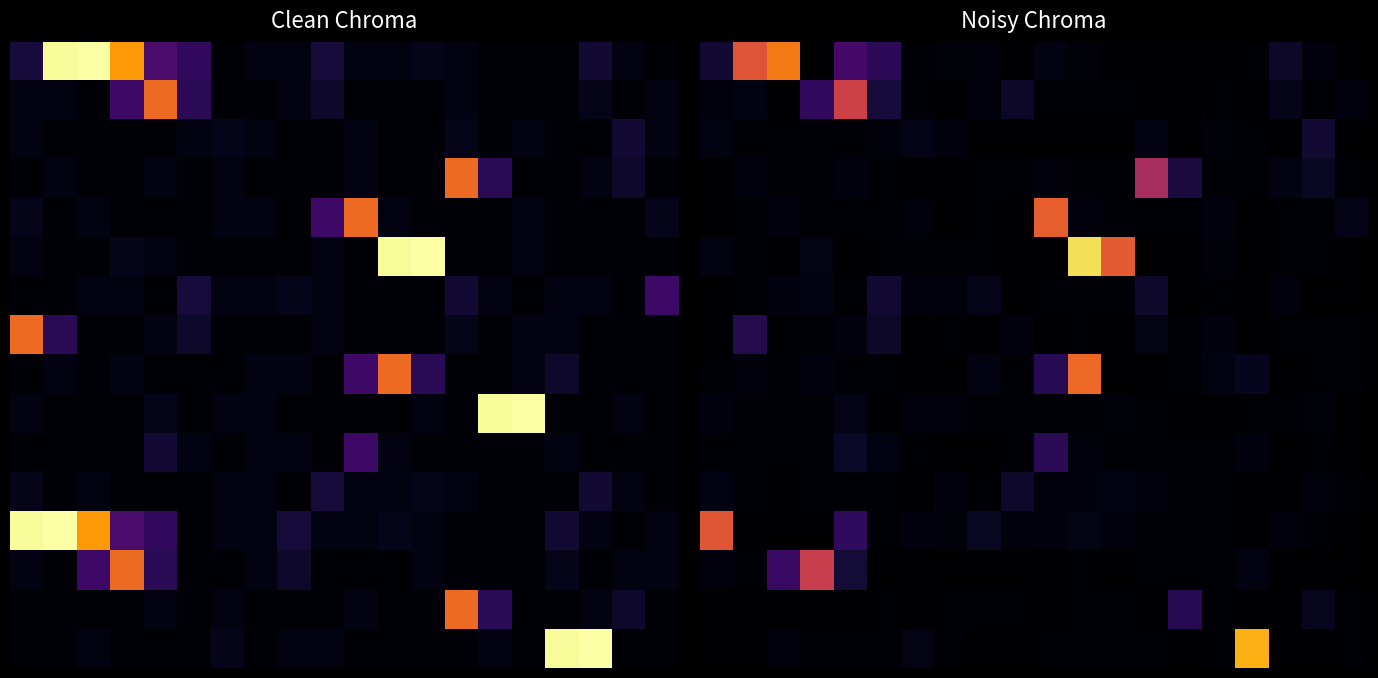

At which category is the sum across all series the highest?

11